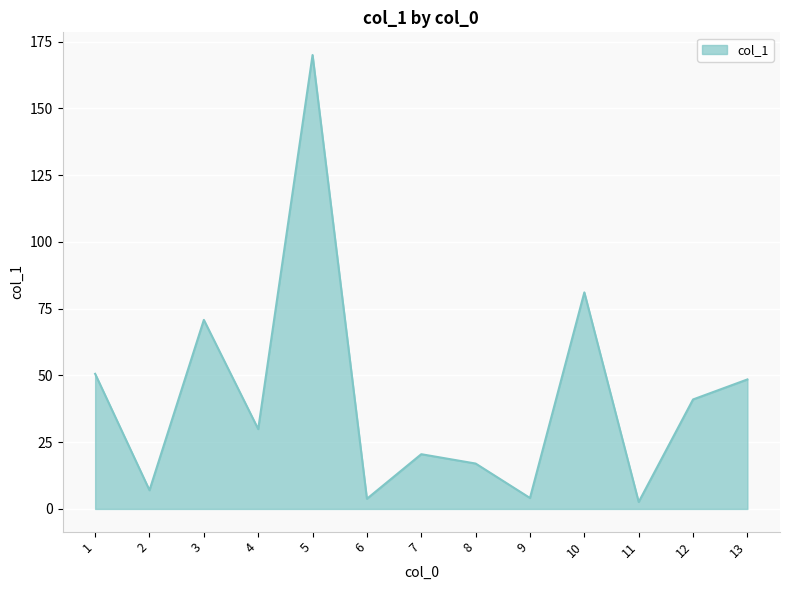

At which label is the value closest to 86?

10